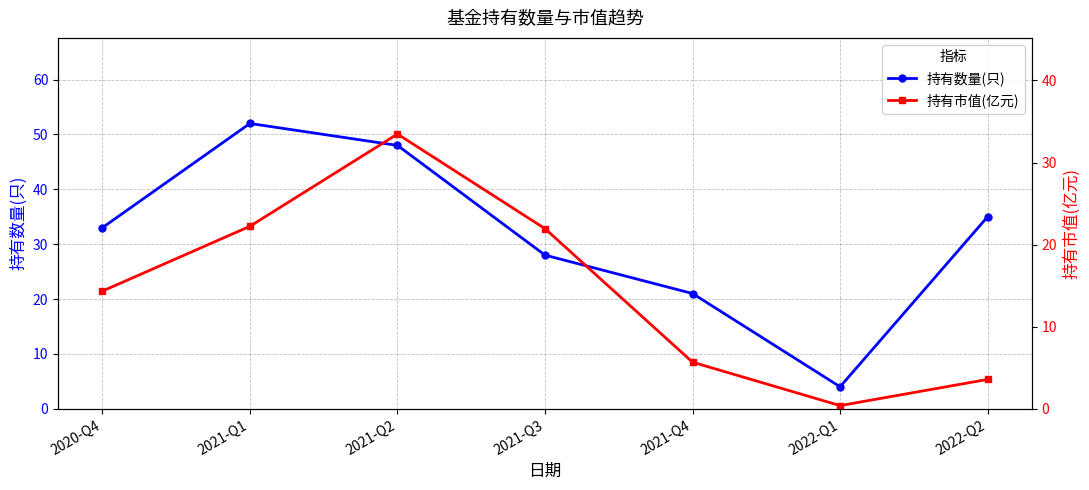

What are all the series names shown in the legend?

持有数量(只), 持有市值(亿元)